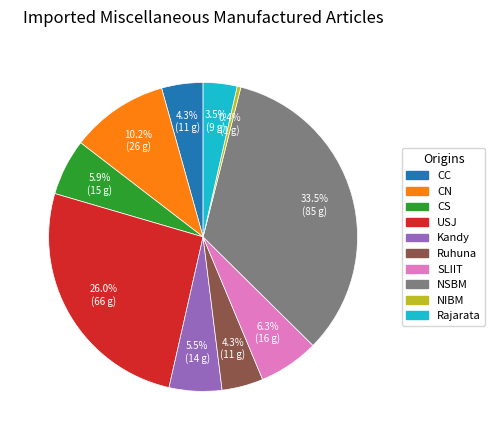

Which category has the smallest portion of the pie?

NIBM